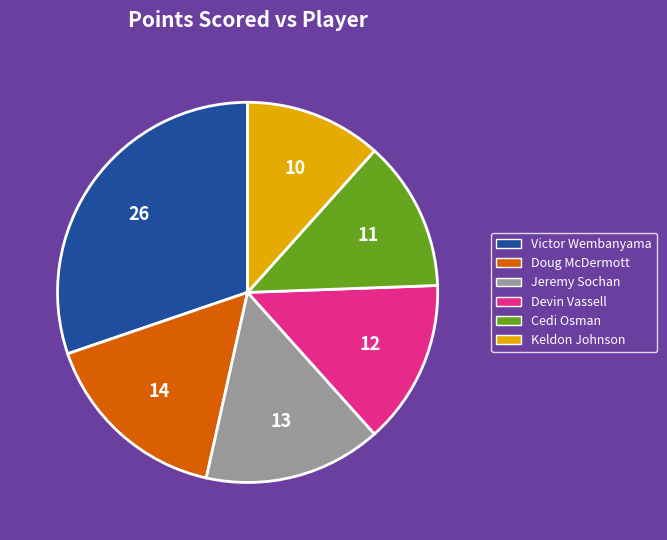

Is there any slice that represents more than half of the pie?

No